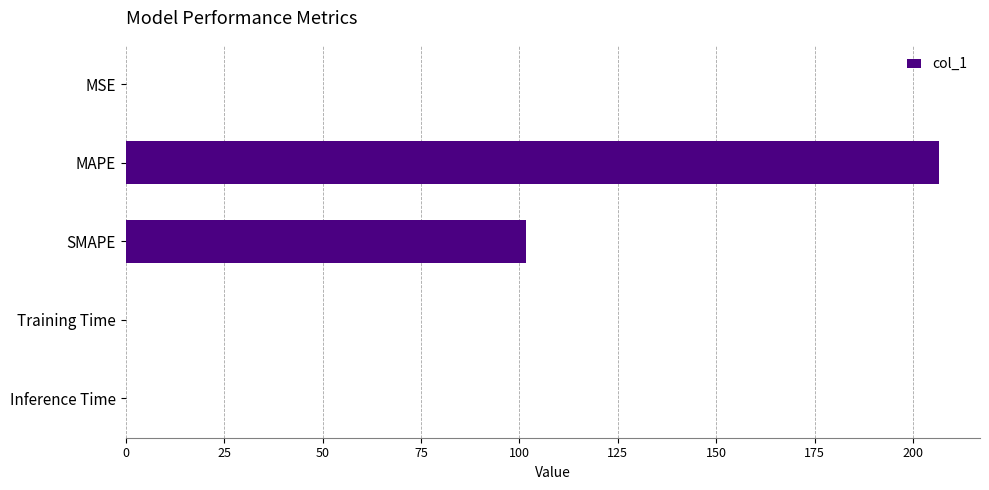

Is it true that the value at MAPE is 206.7?

True